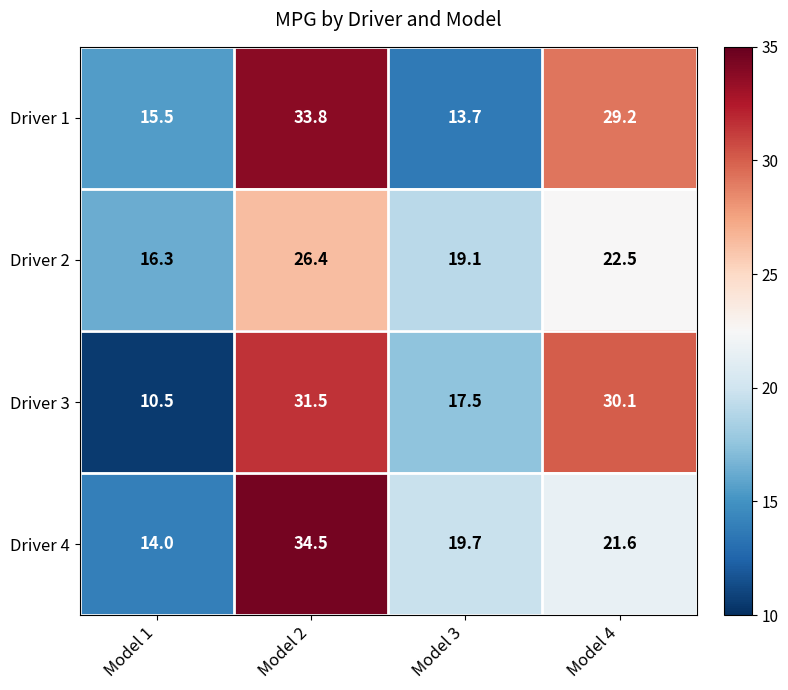

What is the difference between the highest and lowest values at Model 4?

8.5